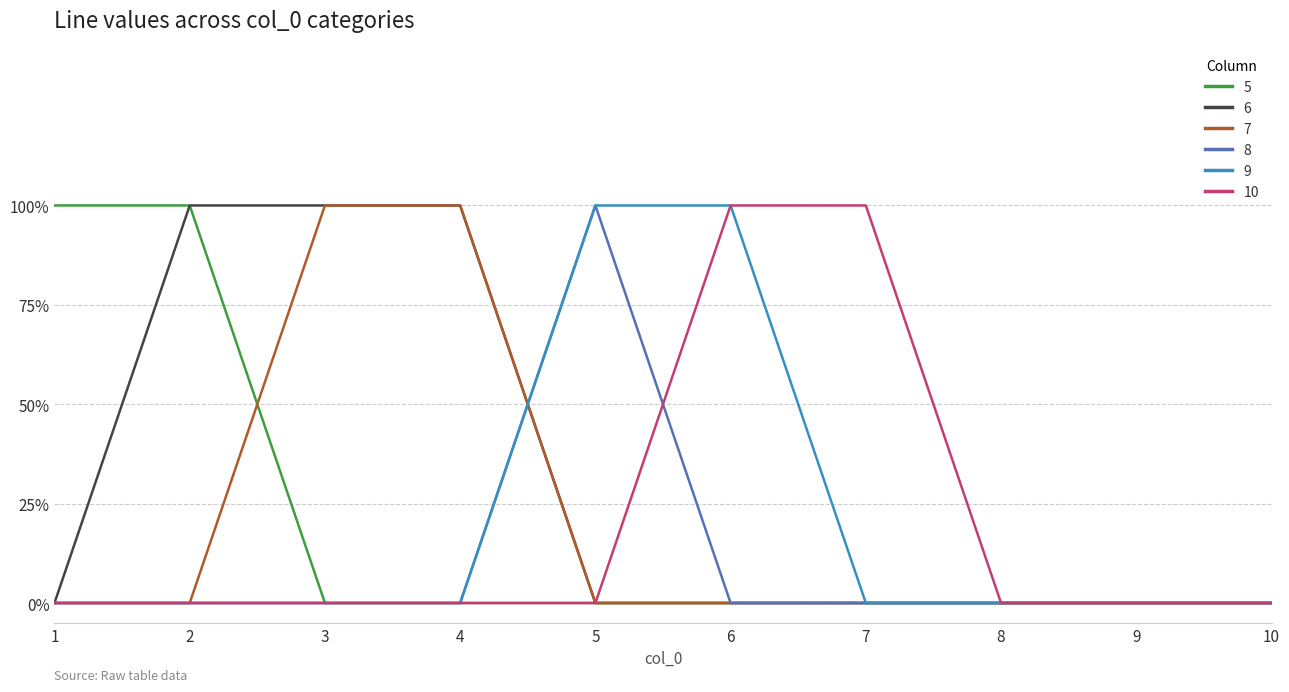

Is it true that 6 equals 0 at 3?

False